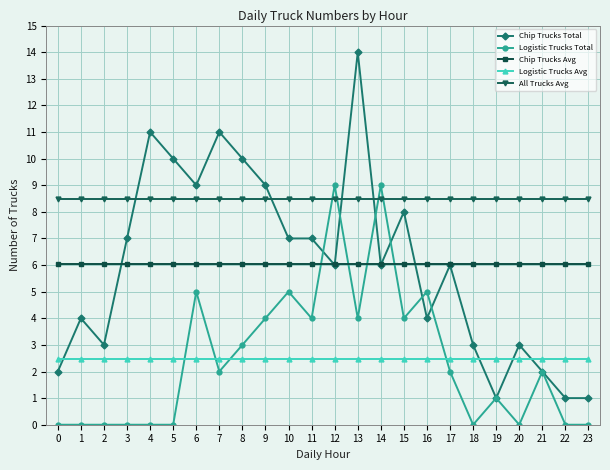

True or false: Chip Trucks Avg and All Trucks Avg intersect in this chart.

False